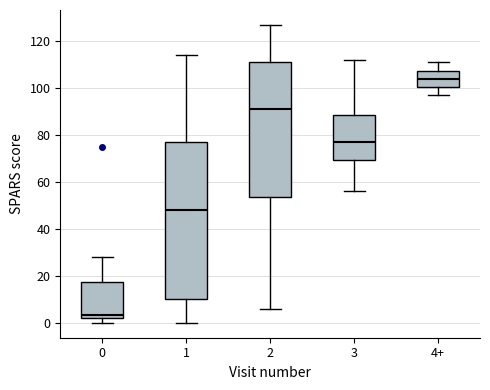

Which box is the tallest, from its lower edge to its upper edge?

1